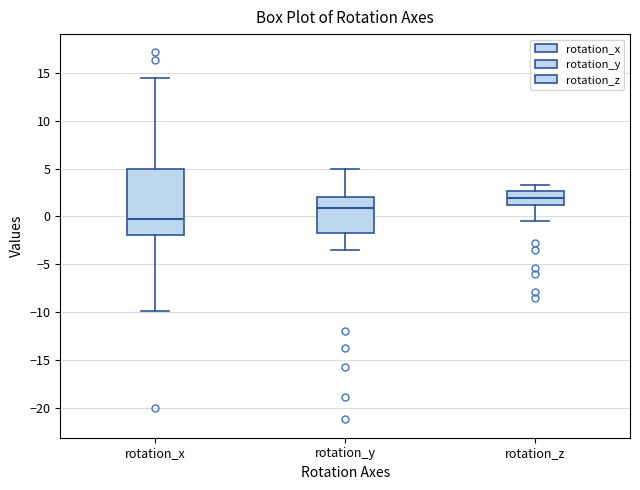

Reading left to right, read every box against the y-axis: the position of its median line, the range the box covers, and the ends of its whiskers. The values are not printed on the chart, so give them approximately, as read against the axis.

rotation_x: median 0.0, box -2.0 to 5.0, whiskers -10.0 to 14.5
rotation_y: median 1.0, box -1.5 to 2.0, whiskers -3.5 to 5.0
rotation_z: median 2.0, box 1.0 to 2.5, whiskers -0.5 to 3.5